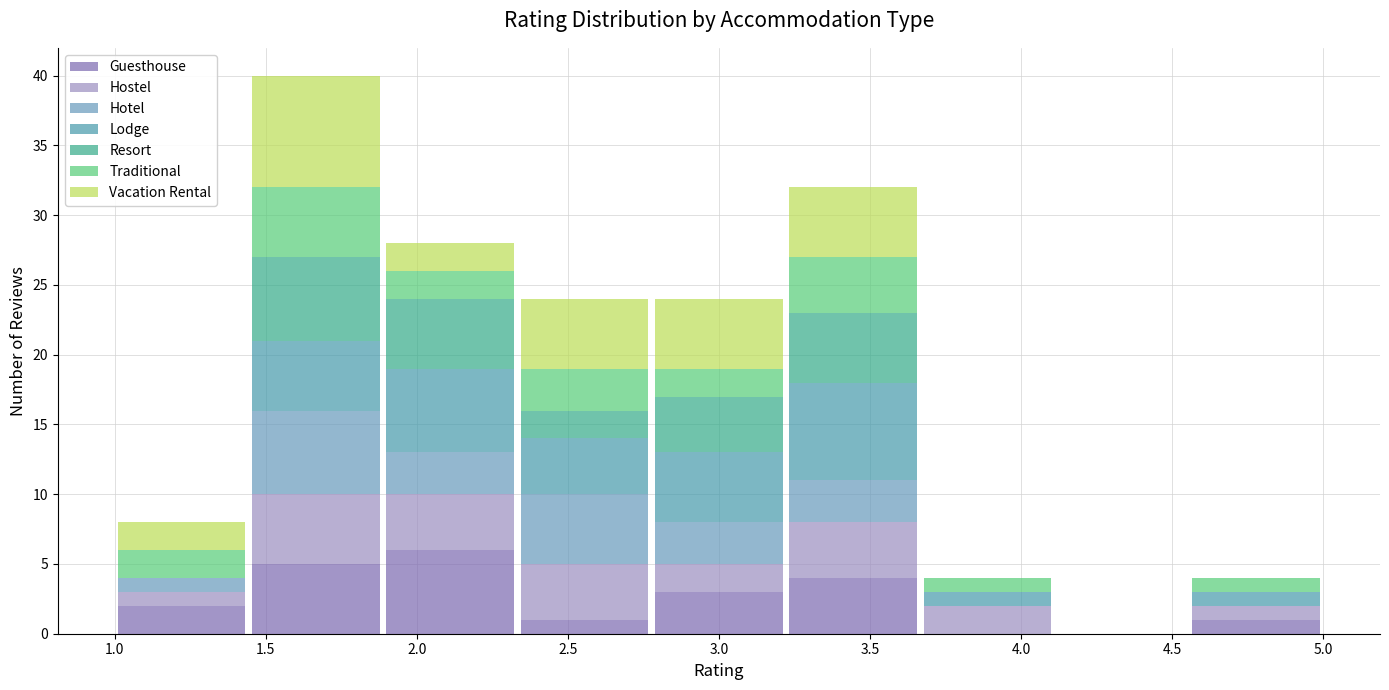

Reading left to right, list every stacked bar in this chart as the range it spans on the x-axis followed by its total height. Neither the bar edges nor the heights are printed on the chart, so give them approximately, as read against the axes.

1.00 to 1.45: 8
1.45 to 1.90: 40
1.90 to 2.35: 28
2.35 to 2.80: 24
2.80 to 3.20: 24
3.20 to 3.65: 32
3.65 to 4.10: 4
4.10 to 4.55: 0
4.55 to 5.00: 4